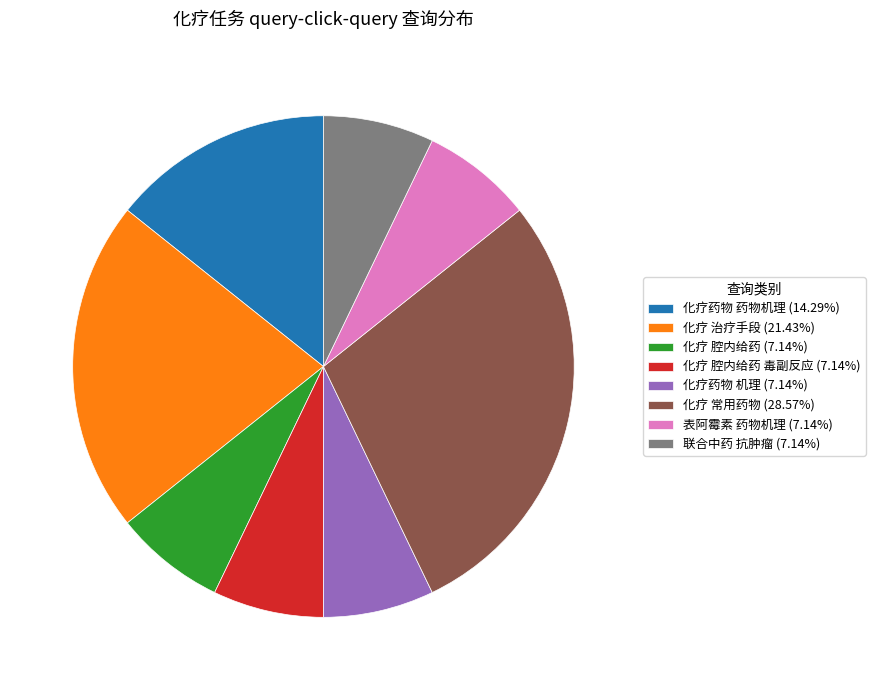

Approximately how many times larger is the value at 化疗药物 机理 (7.14%) compared to 化疗 腔内给药 (7.14%)?

1.0